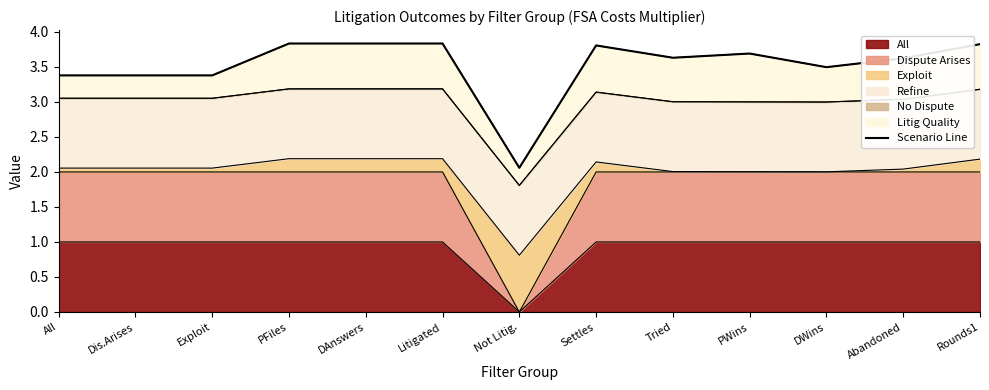

Which label corresponds to the largest value in the chart?

PFiles